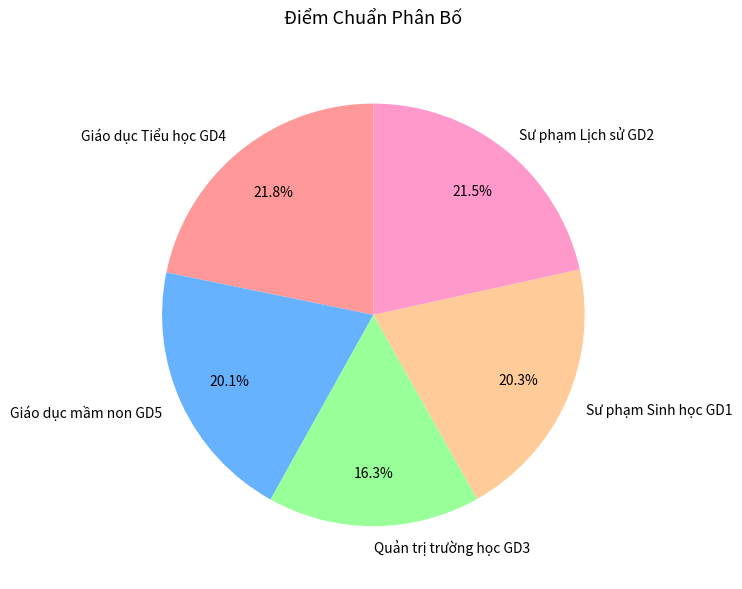

To the nearest percent, what percentage of the pie is Giáo dục mầm non GD5?

20%